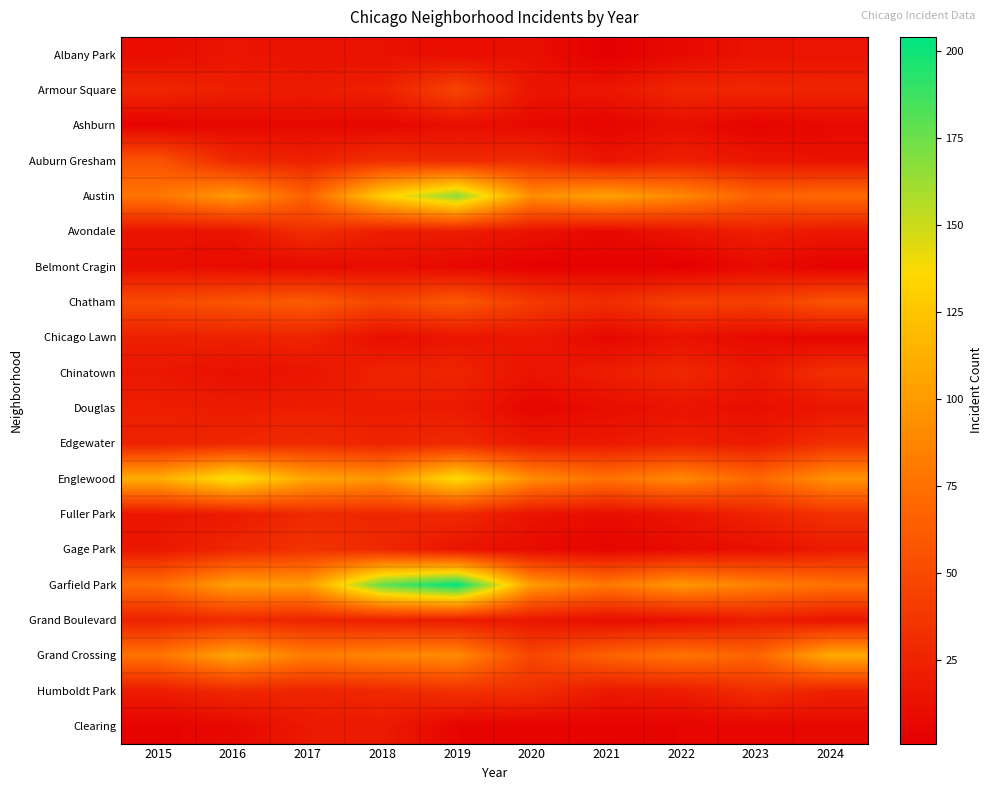

Which has a higher value, 2020 or 2018?

2018